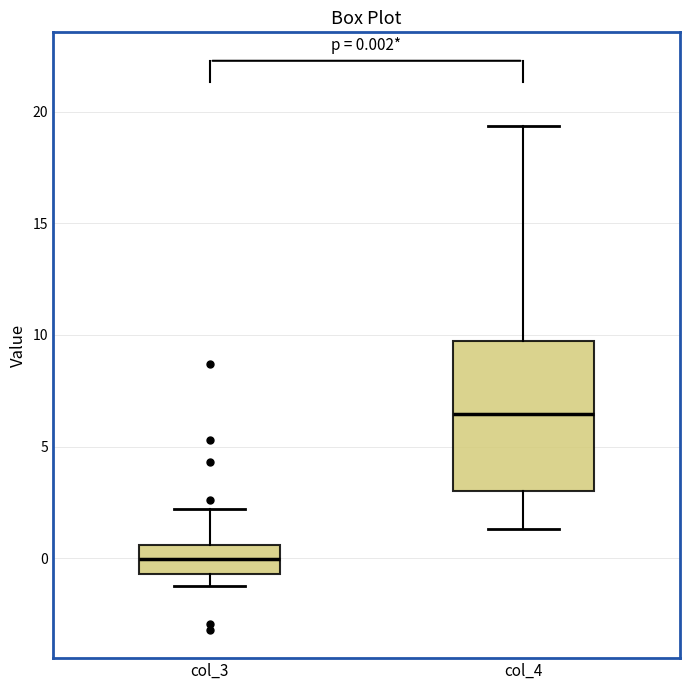

Which box is the tallest, from its lower edge to its upper edge?

col_4